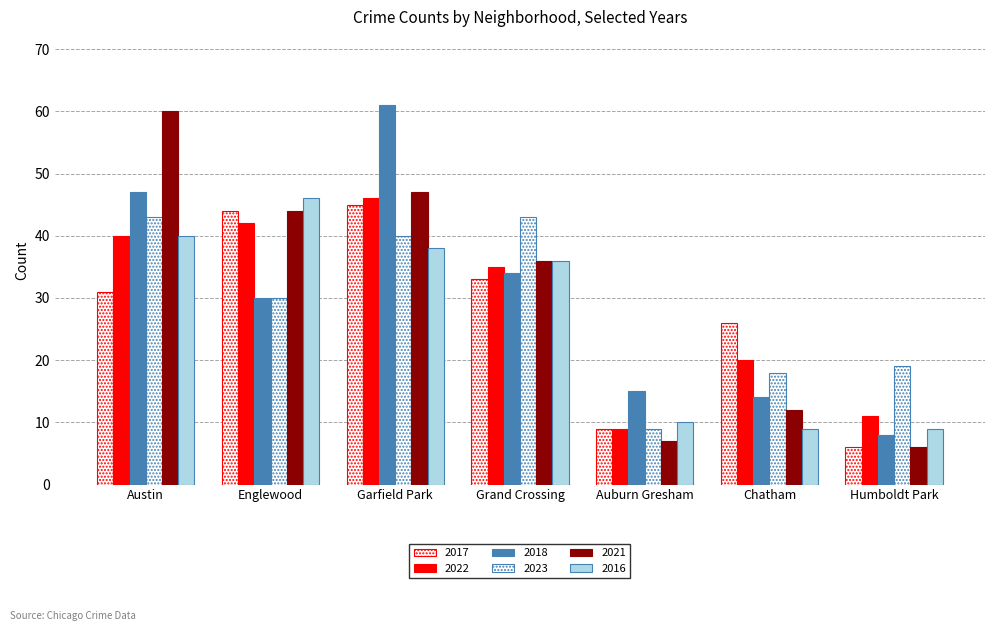

Are the bars horizontal?

No